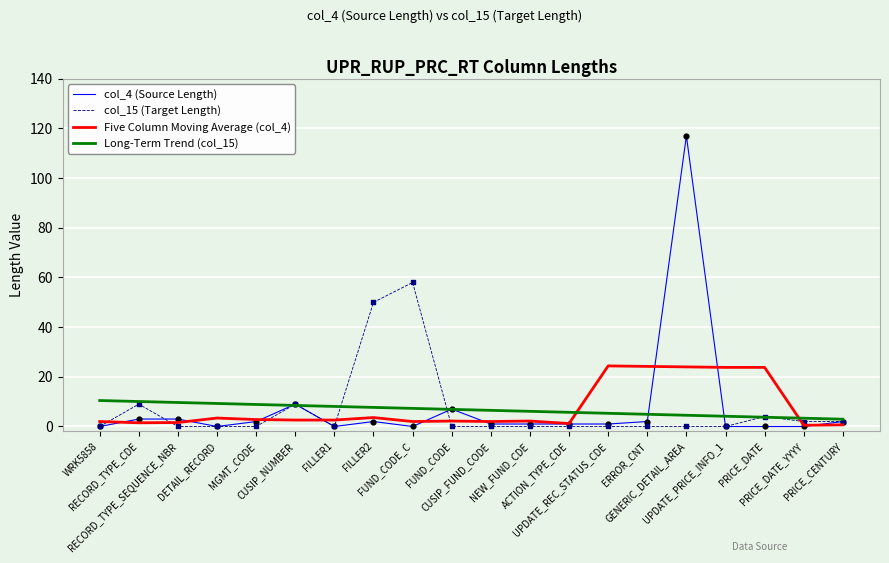

At how many categories does at least one series exceed 82?

1